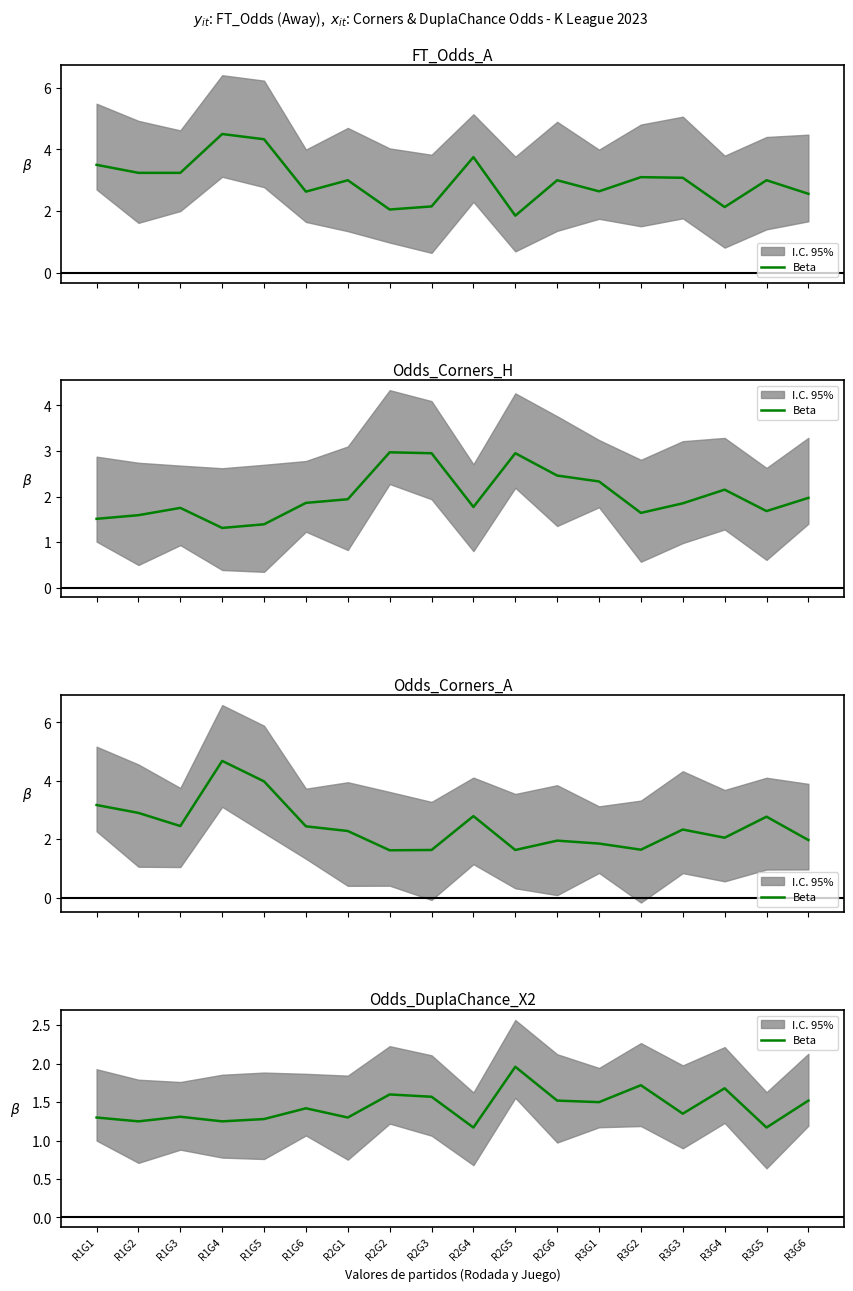

The chart shows a value of 1.5 at R3G1. True or false?

True